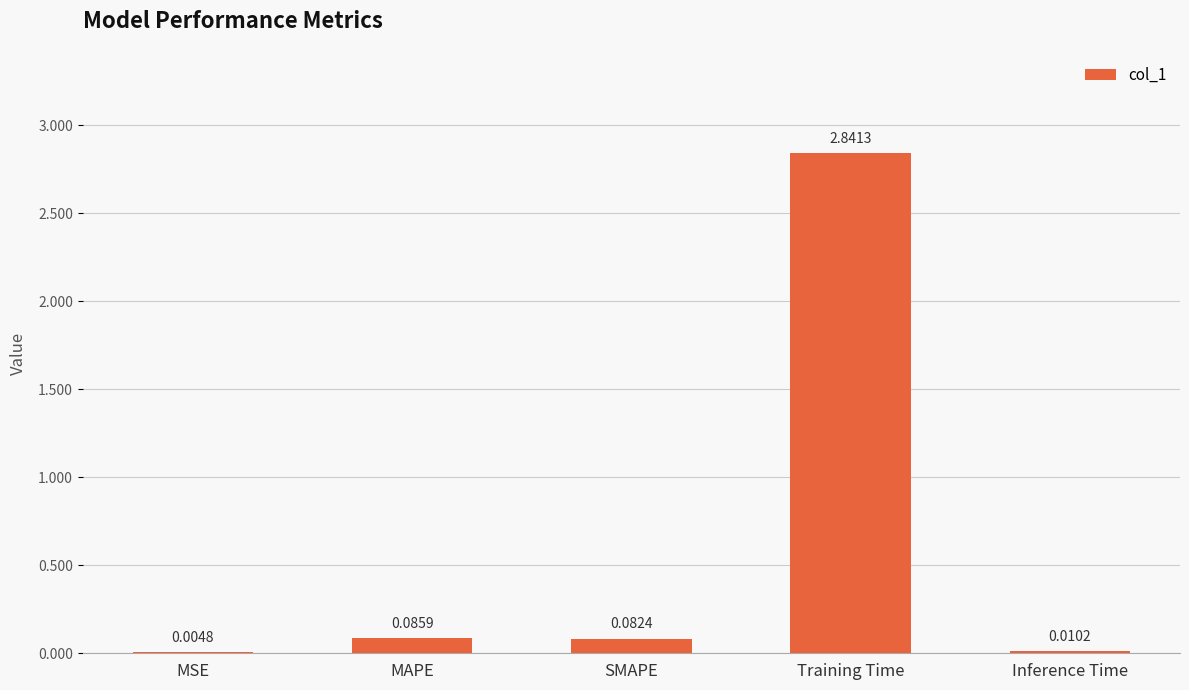

At which label is the value closest to 1?

MAPE